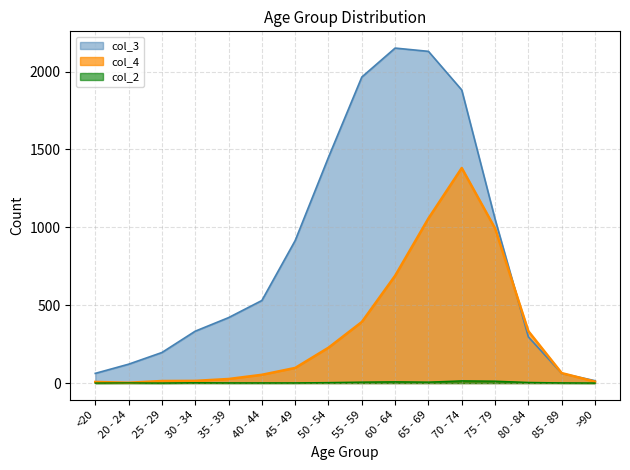

What is the average value of the col_3 series?

849